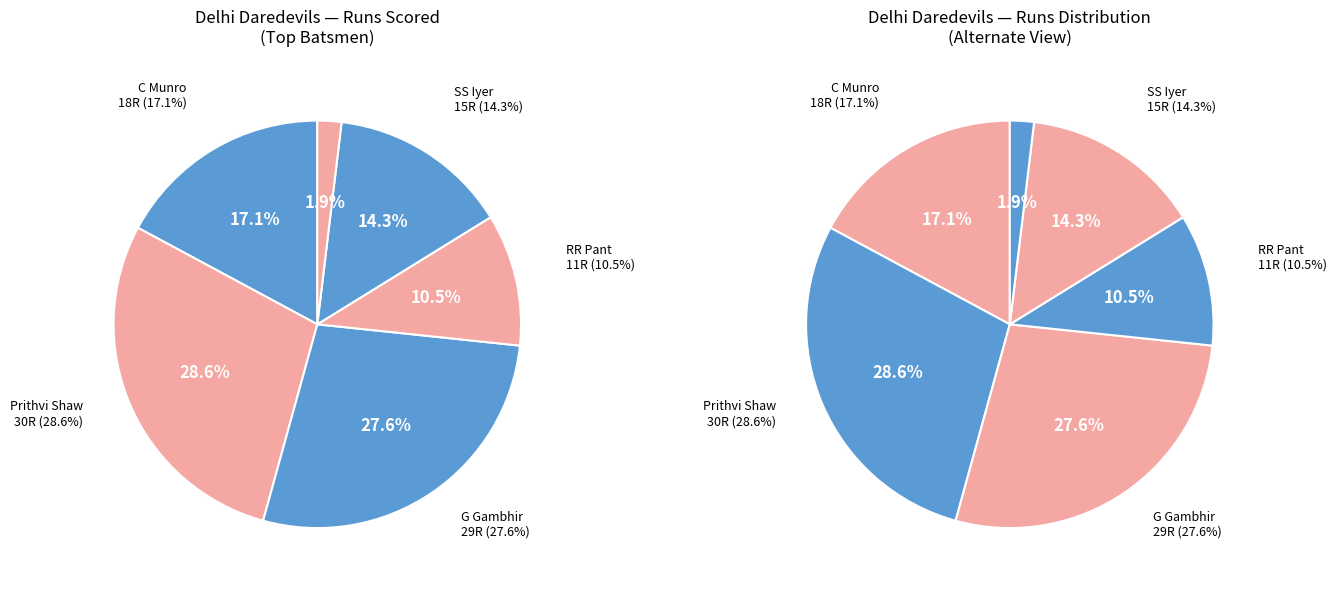

The C Munro slice represents 17% of the pie. True or false?

True